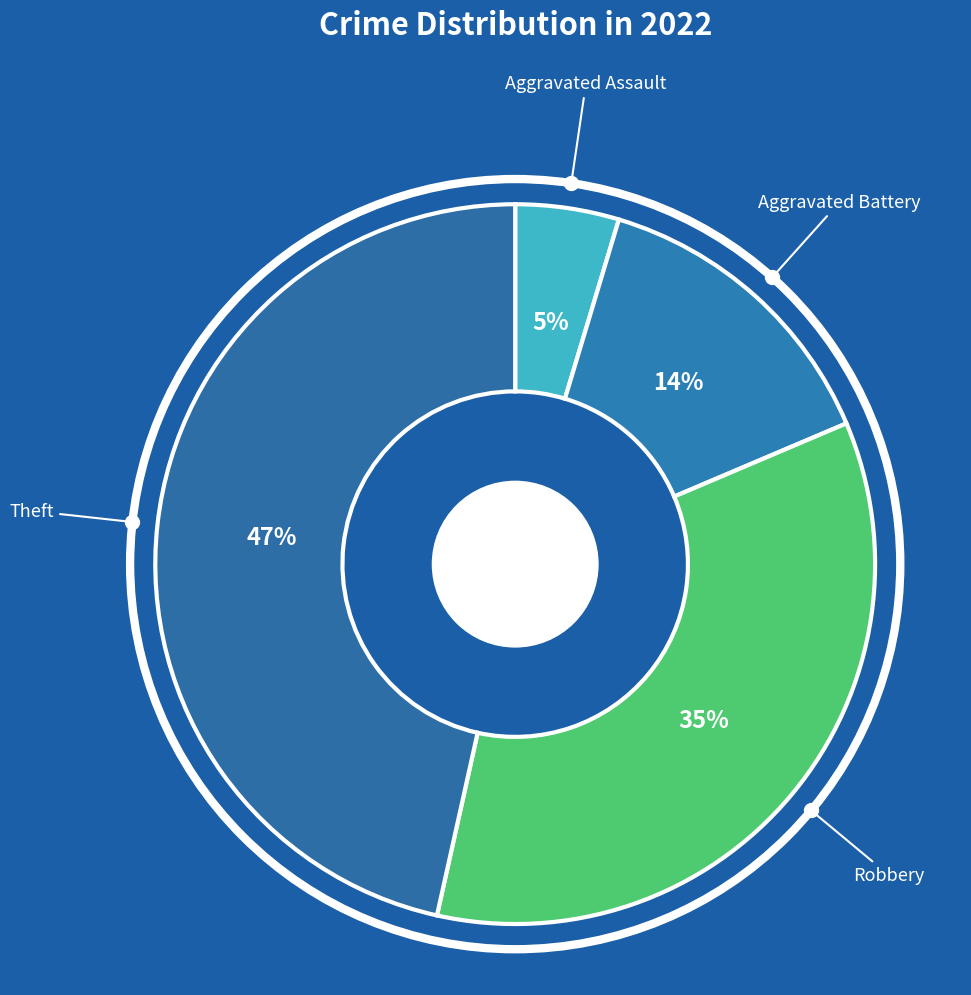

How many slices are in this pie chart?

4